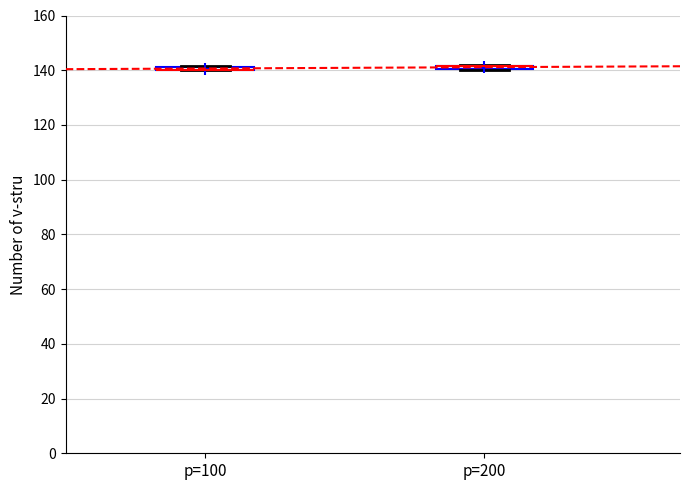

Where is the upper edge of the box for p=100 on the y-axis? The values are not printed on the chart, so give them approximately, as read against the axis.

142